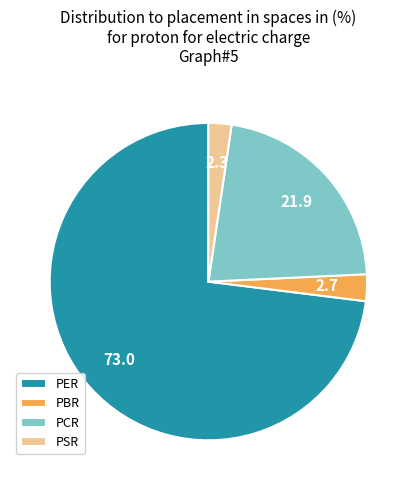

How many slices are in this pie chart?

4